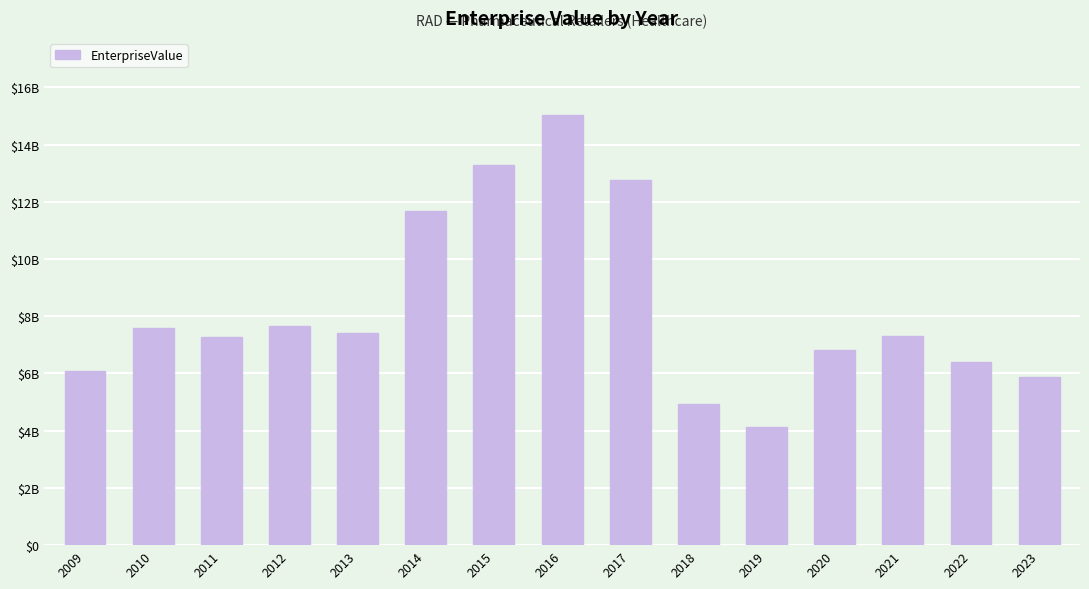

Does the chart contain any negative values?

No